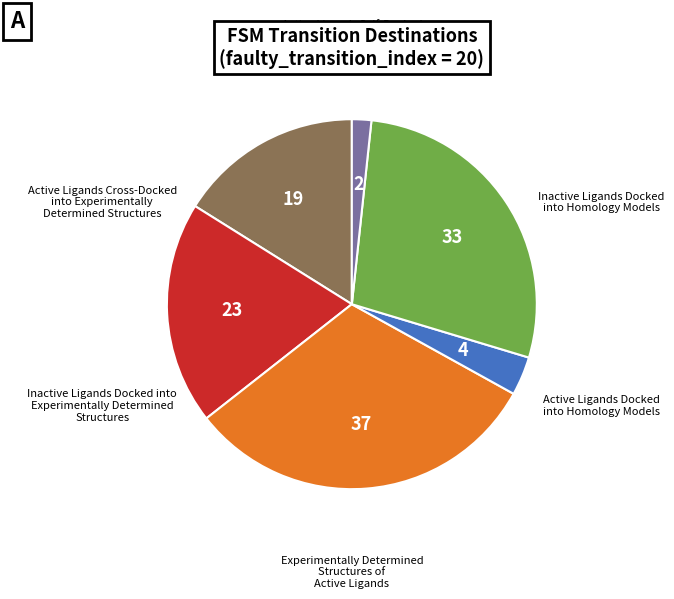

Is there any slice that represents more than half of the pie?

No